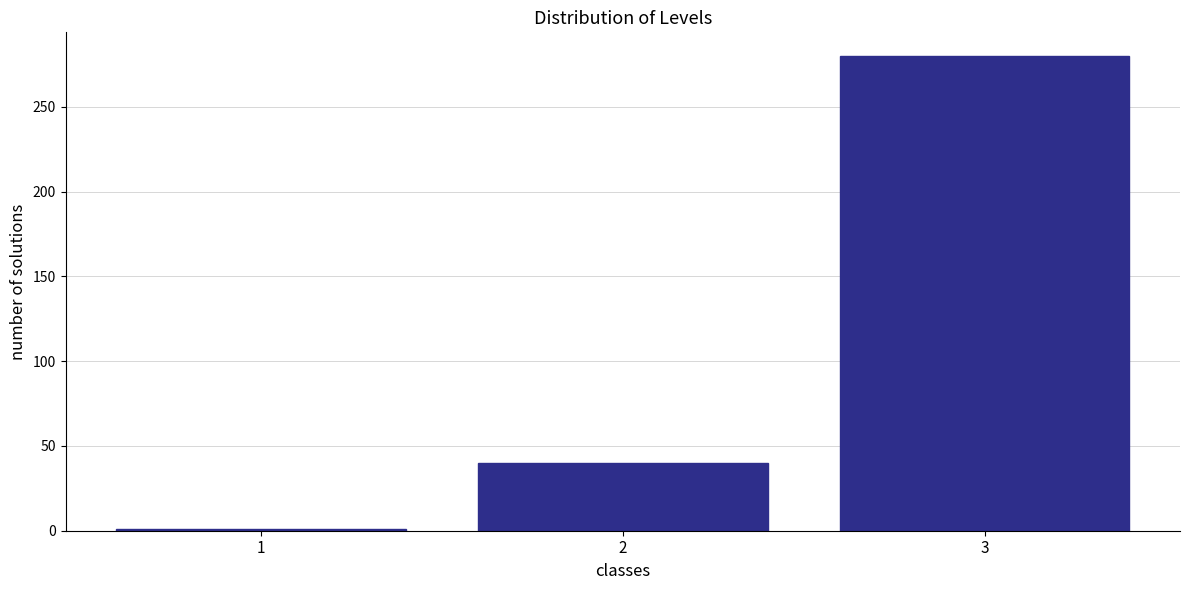

Reading left to right, transcribe this chart: for each bar, give the range it covers on the x-axis and its height. The values are not printed on the chart, so give them approximately, as read against the axis.

0.5 to 1.5: under 5
1.5 to 2.5: 40
2.5 to 3.5: 280